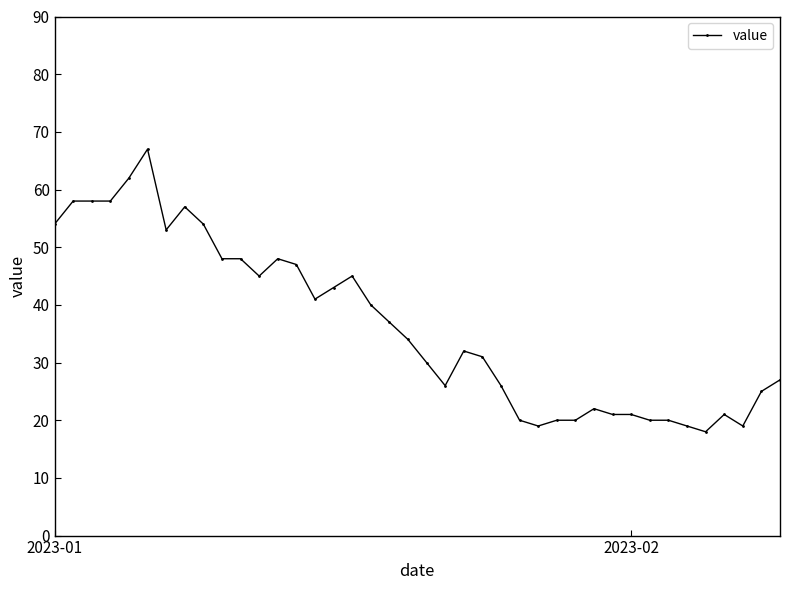

True or false: the data has more than 2 interior local peaks.

True